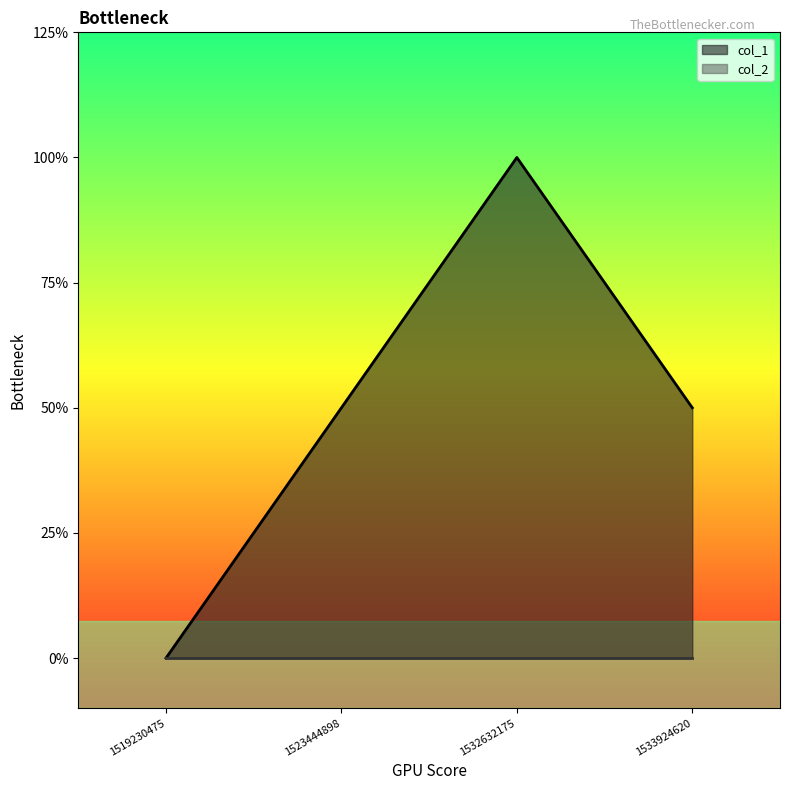

How many lines are shown in the chart?

2